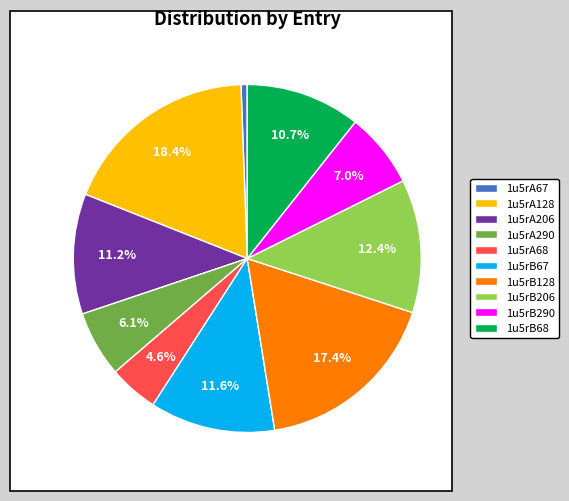

Which has a higher value, 1u5rA68 or 1u5rA206?

1u5rA206